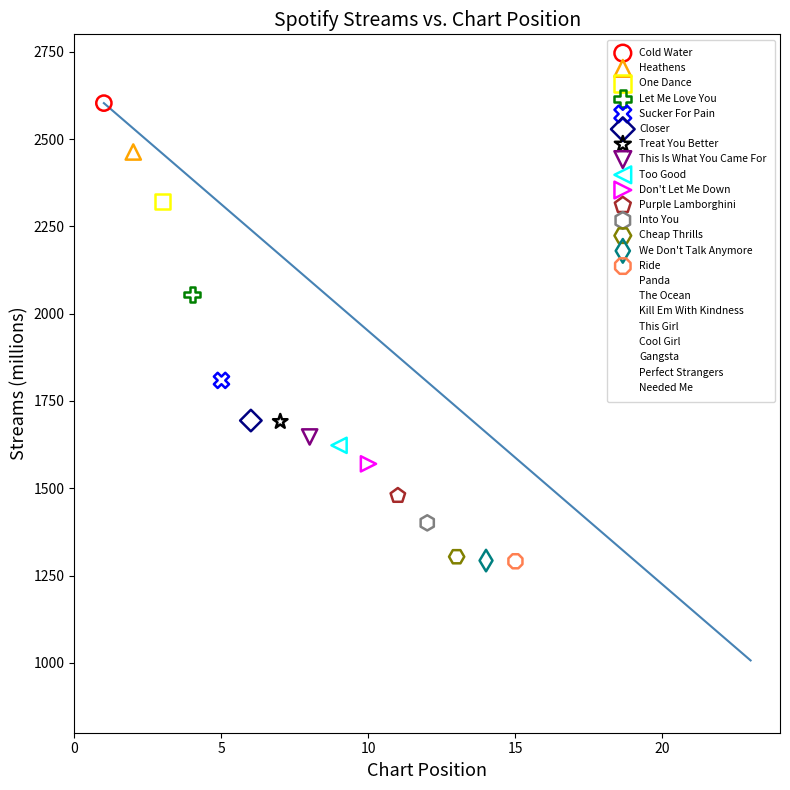

What are all the series names shown in the legend?

Cold Water, Heathens, One Dance, Let Me Love You, Sucker For Pain, Closer, Treat You Better, This Is What You Came For, Too Good, Don't Let Me Down, Purple Lamborghini, Into You, Cheap Thrills, We Don't Talk Anymore, Ride, Panda, The Ocean, Kill Em With Kindness, This Girl, Cool Girl, Gangsta, Perfect Strangers, Needed Me